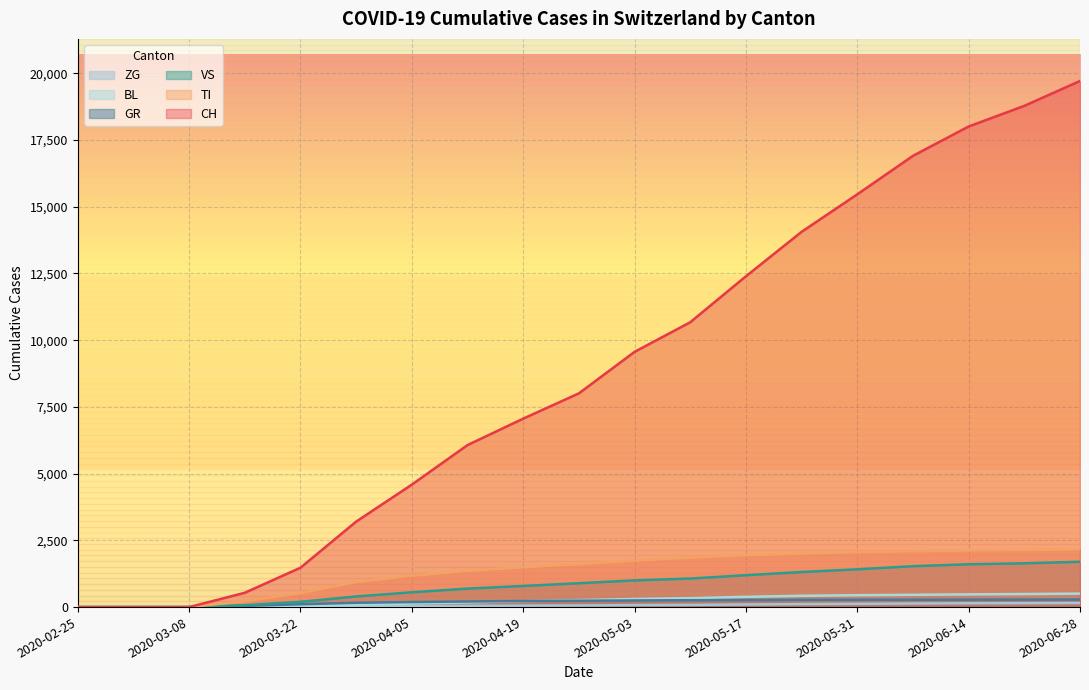

True or false: GR has a value of 249 at 2020-05-03.

True